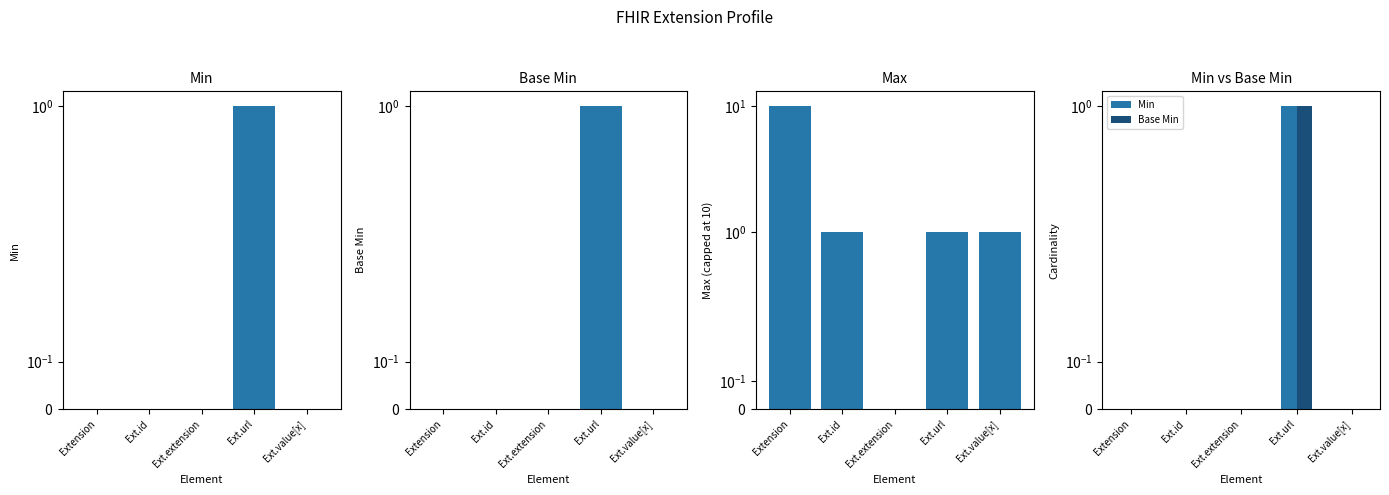

What position from the right is Ext.id?

4